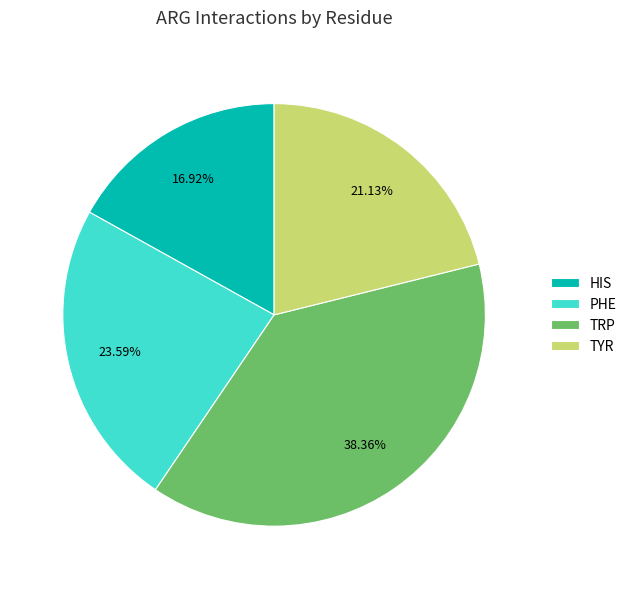

How many slices are in this pie chart?

4